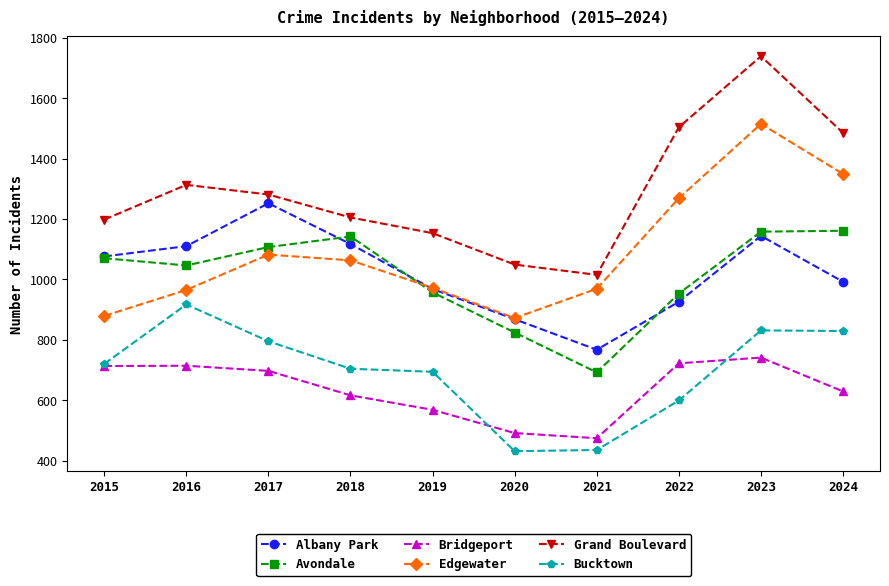

What is the total value across all series at 2017?

6214